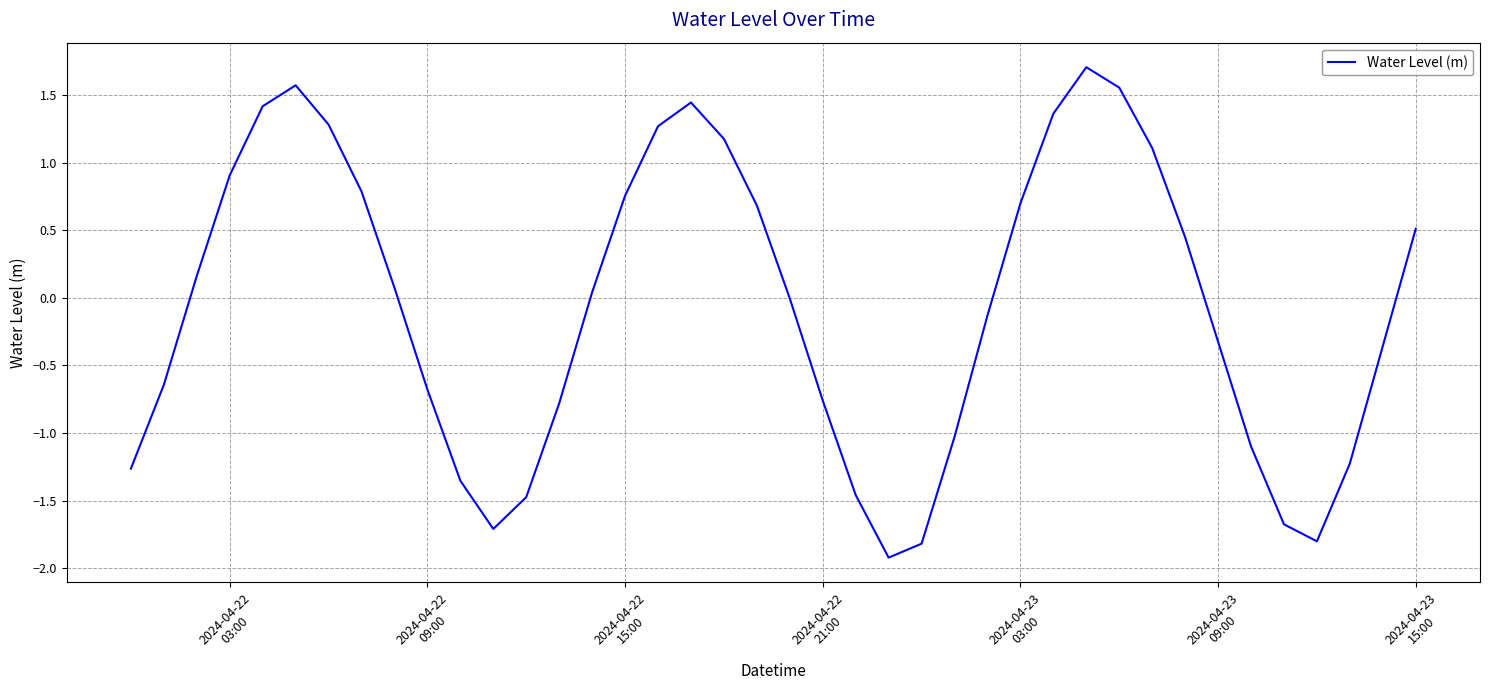

What is the minimum value shown in the chart?

-1.9